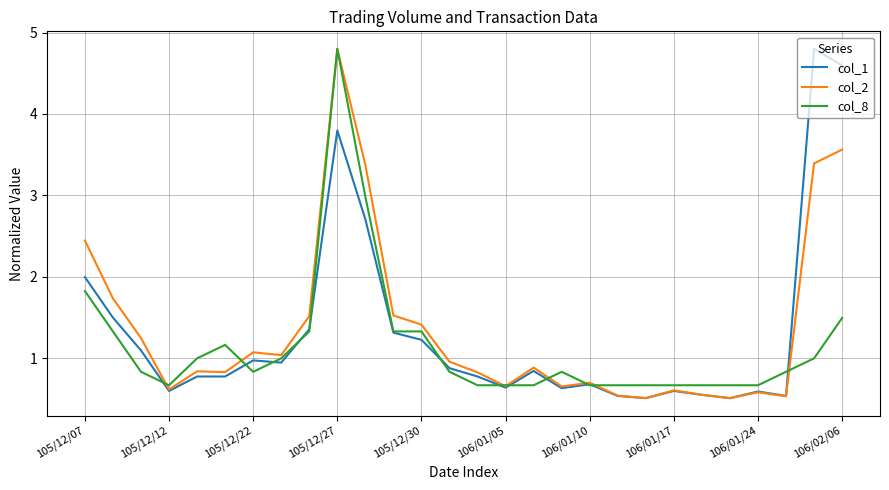

What is the maximum value shown in the chart?

4.8